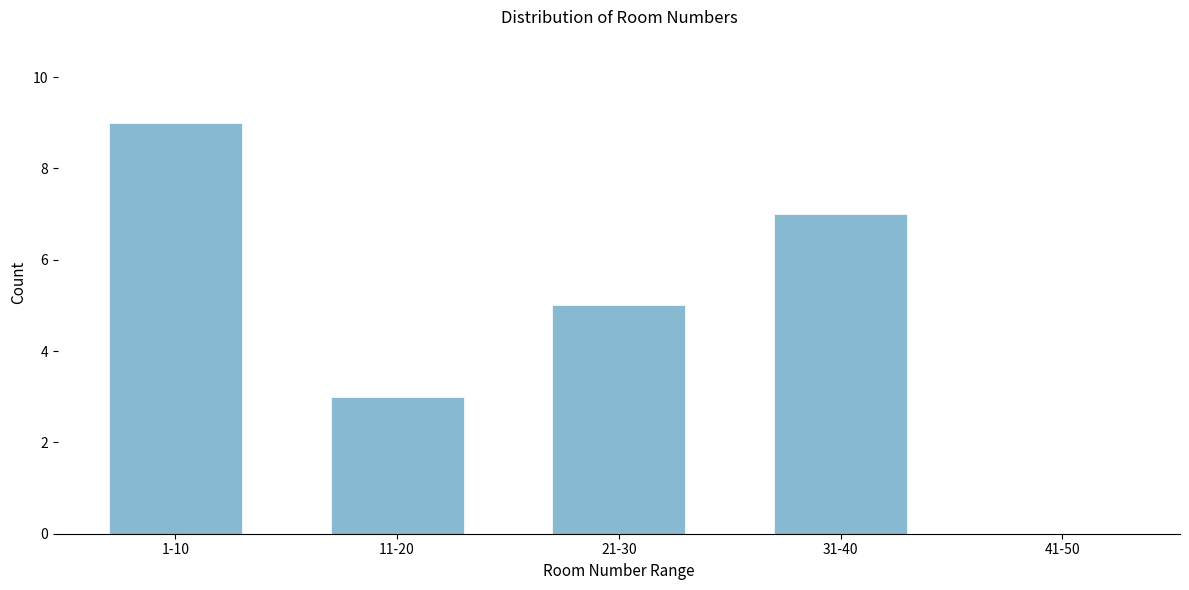

Reading left to right, transcribe all the data shown in this chart.

1-10=9	11-20=3	21-30=5	31-40=7	41-50=0